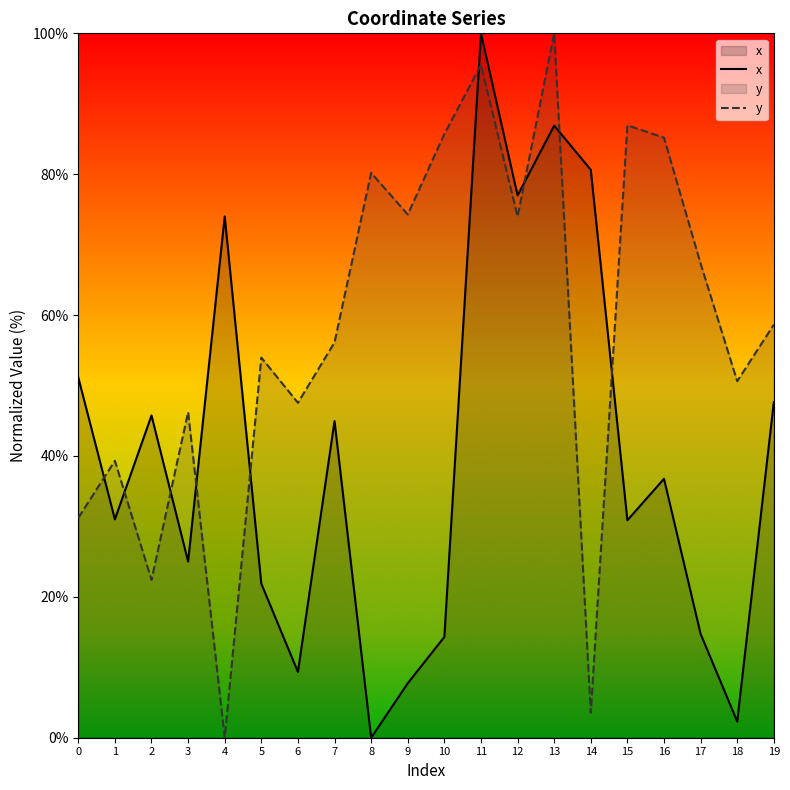

Does the chart have visible grid lines?

No